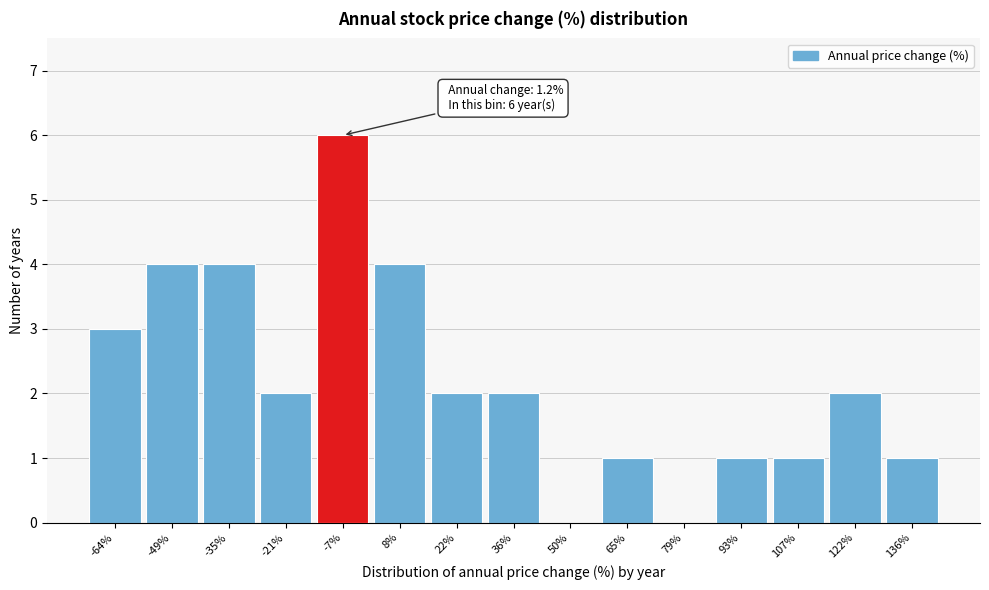

Reading left to right, transcribe all the data shown in this chart.

-64%=3	-49%=4	-35%=4	-21%=2	-7%=6	8%=4	22%=2	36%=2	50%=0	65%=1	79%=0	93%=1	107%=1	122%=2	136%=1